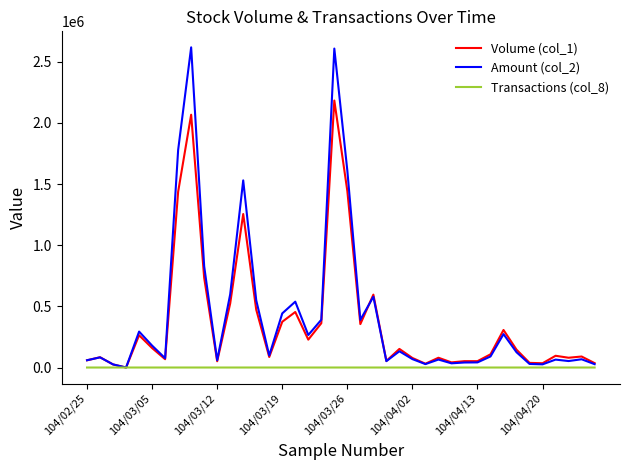

True or false: Volume (col_1) has more than 1 points higher than both neighbors.

True